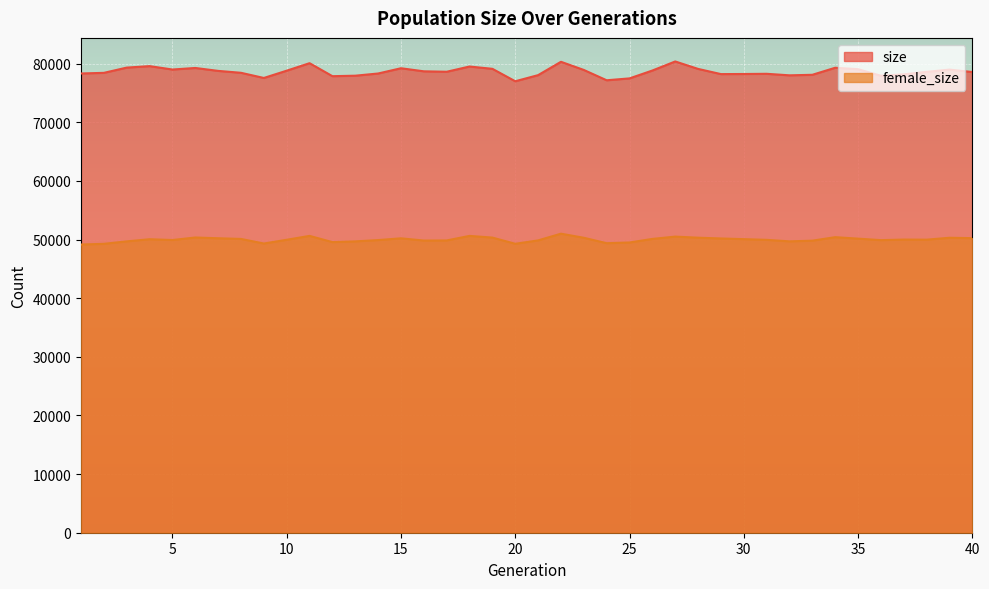

How many distinct data groups are displayed?

2